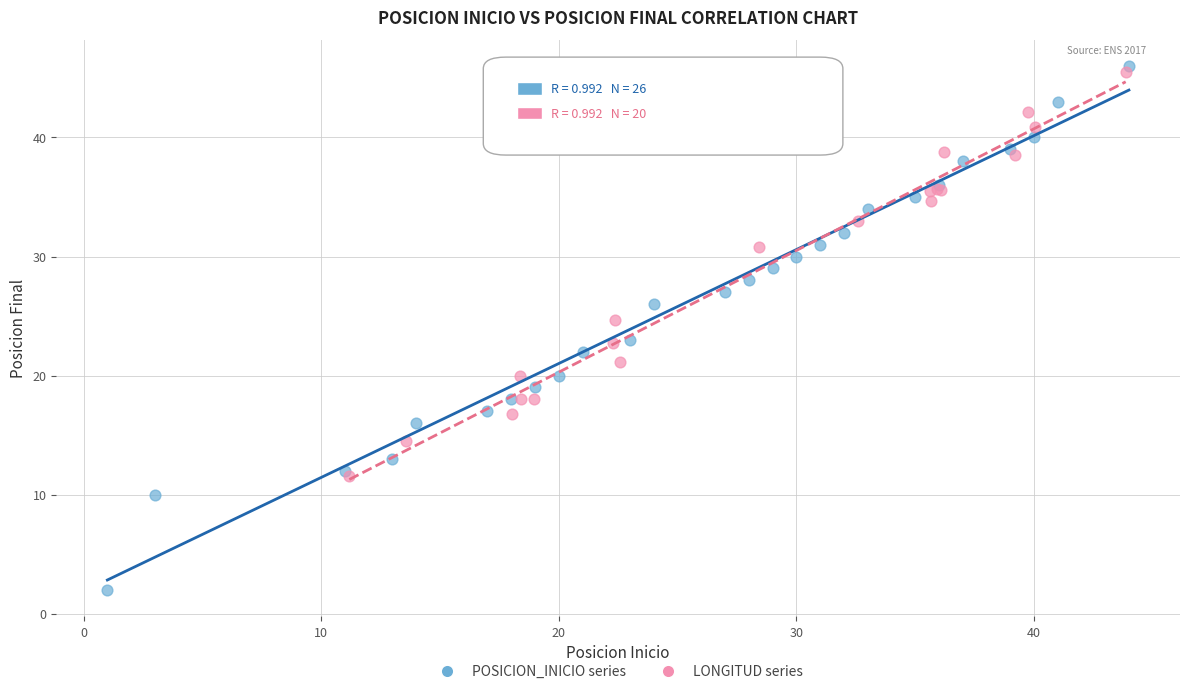

Which series reaches the minimum Y coordinate?

POSICION_INICIO series